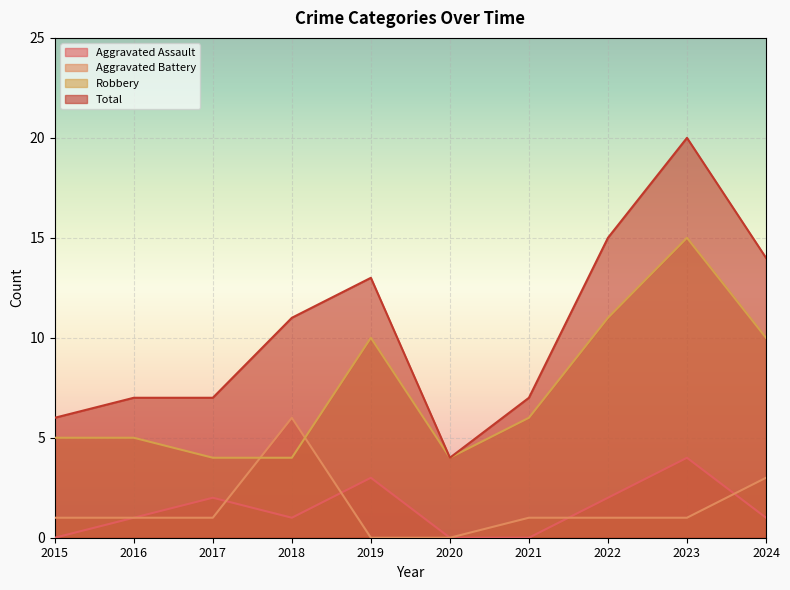

List the series in order of their peak value, highest first.

Total, Robbery, Aggravated Battery, Aggravated Assault